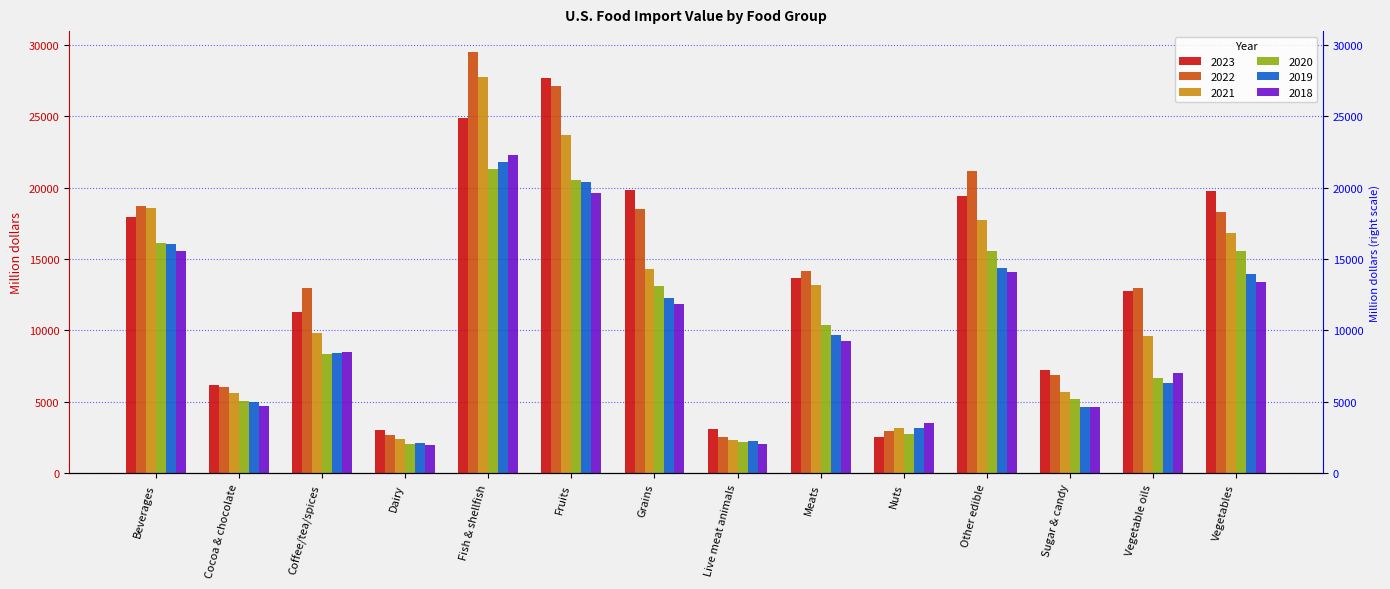

How many values in the 2023 series are below 13688?

7